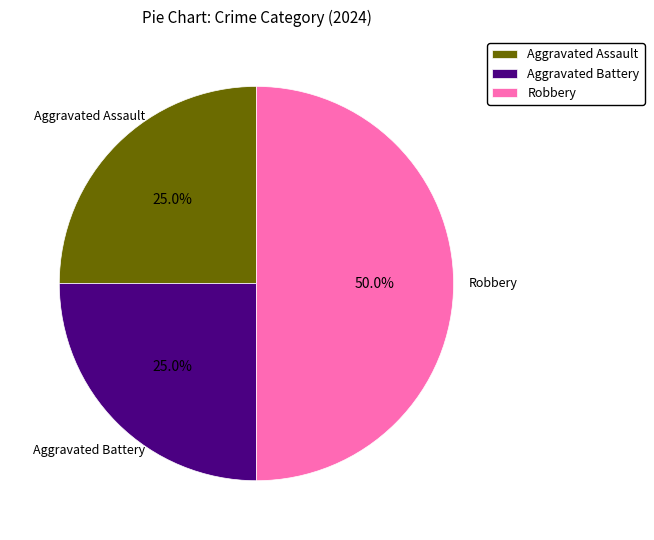

The Robbery slice represents 37% of the pie. True or false?

False